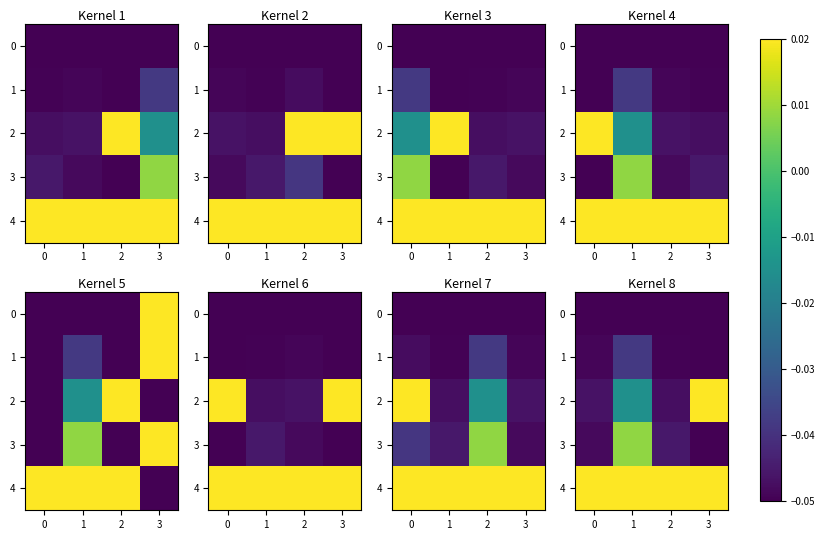

How many series are shown in this chart?

5